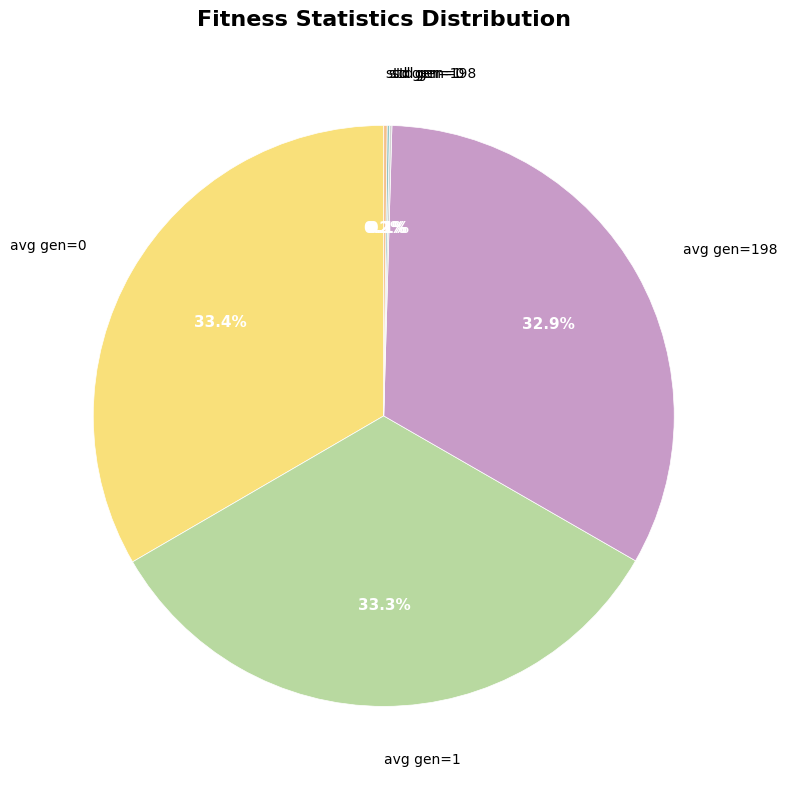

Does any single category account for the majority?

No